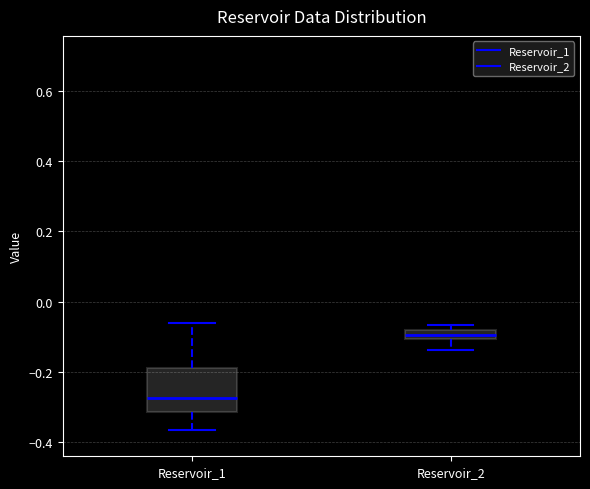

Which box has the highest median line?

Reservoir_2